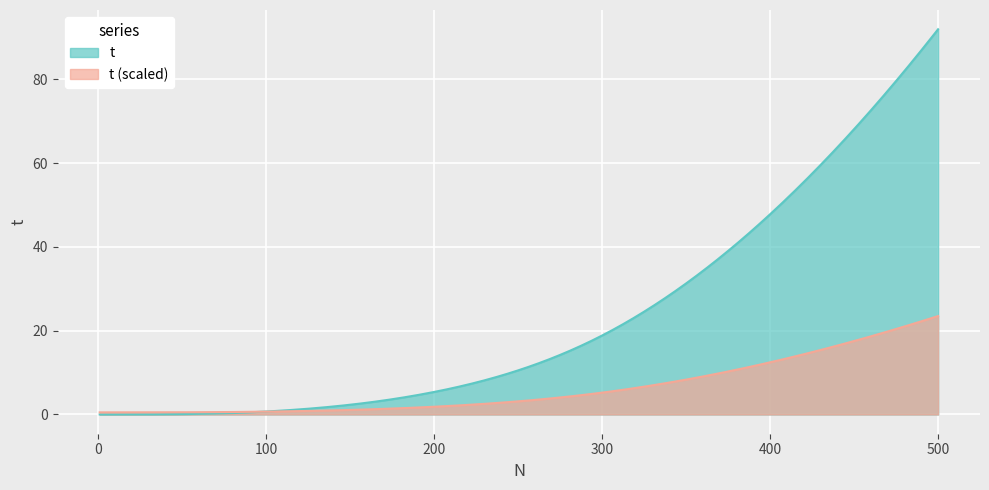

Rank the categories by value from highest to lowest.

500, 400, 300, 200, 100, 80, 50, 30, 10, 1